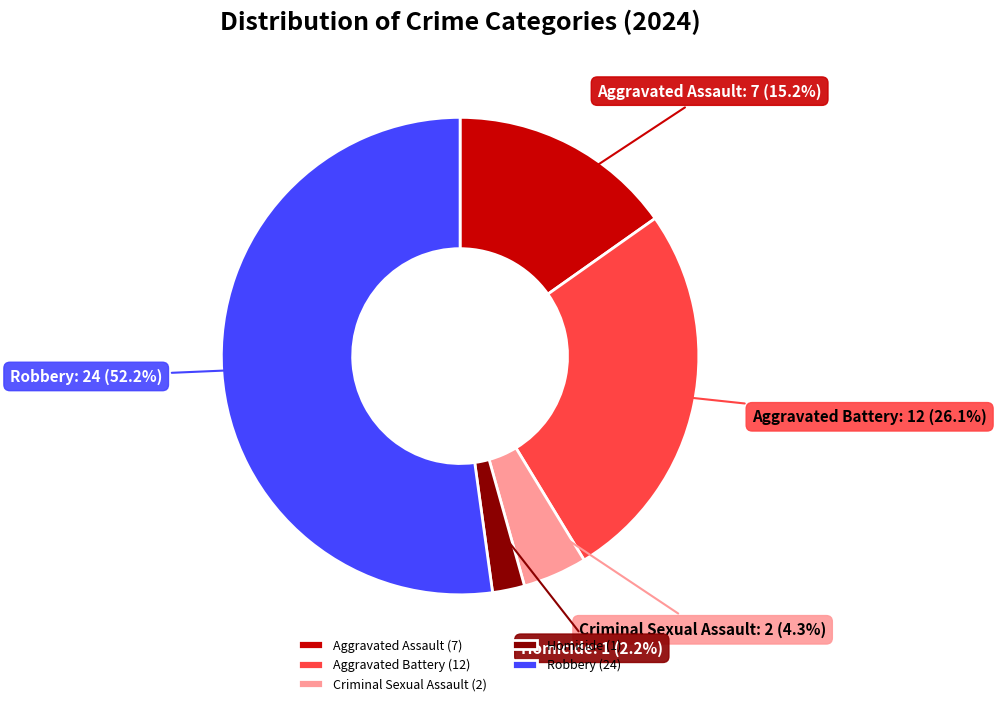

Combined, do Aggravated Assault and Homicide account for over 50%?

No